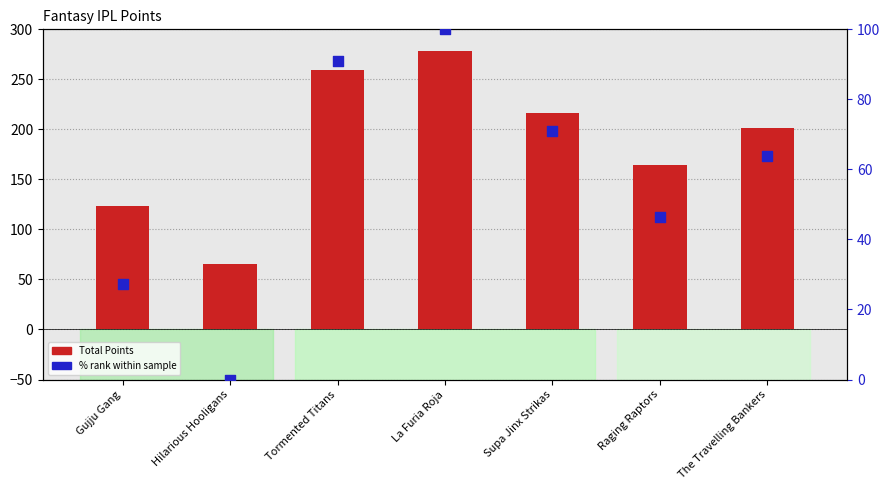

Which series contains the highest Y value?

Total Points